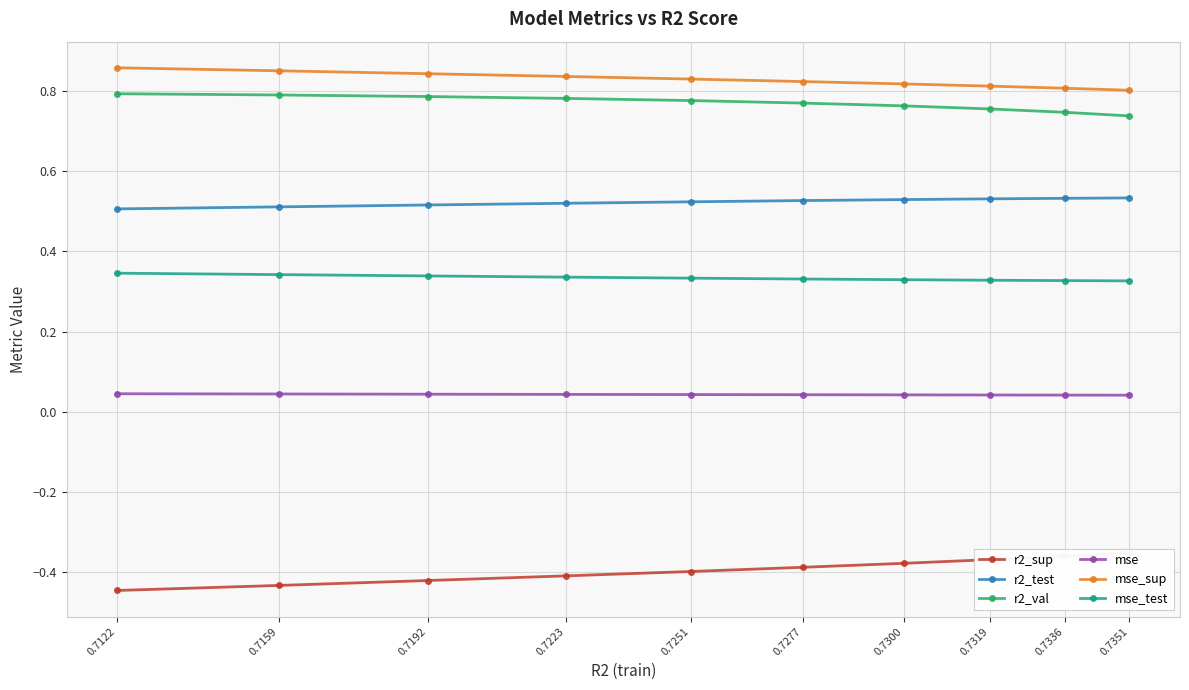

True or false: r2_test and r2_sup intersect in this chart.

False